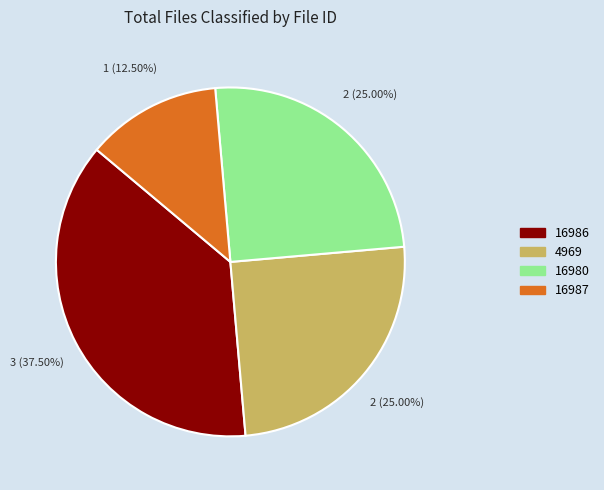

How many segments does this pie chart have?

4